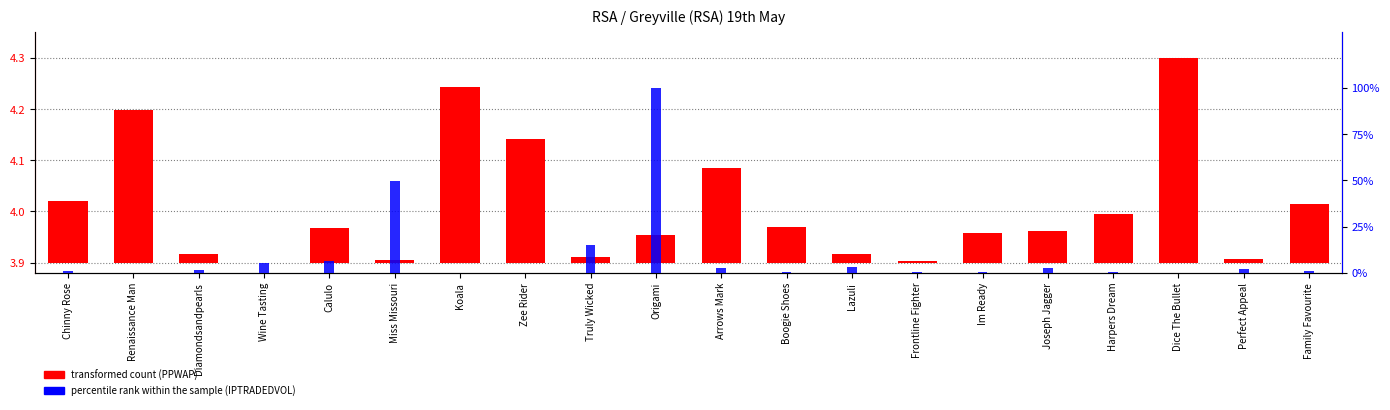

Rank the categories by percentile rank within the sample (IPTRADEDVOL) value from lowest to highest.

Koala, Zee Rider, Renaissance Man, Dice The Bullet, Harpers Dream, Im Ready, Boogie Shoes, Frontline Fighter, Chinny Rose, Family Favourite, Diamondsandpearls, Perfect Appeal, Arrows Mark, Joseph Jagger, Lazuli, Wine Tasting, Calulo, Truly Wicked, Miss Missouri, Origami